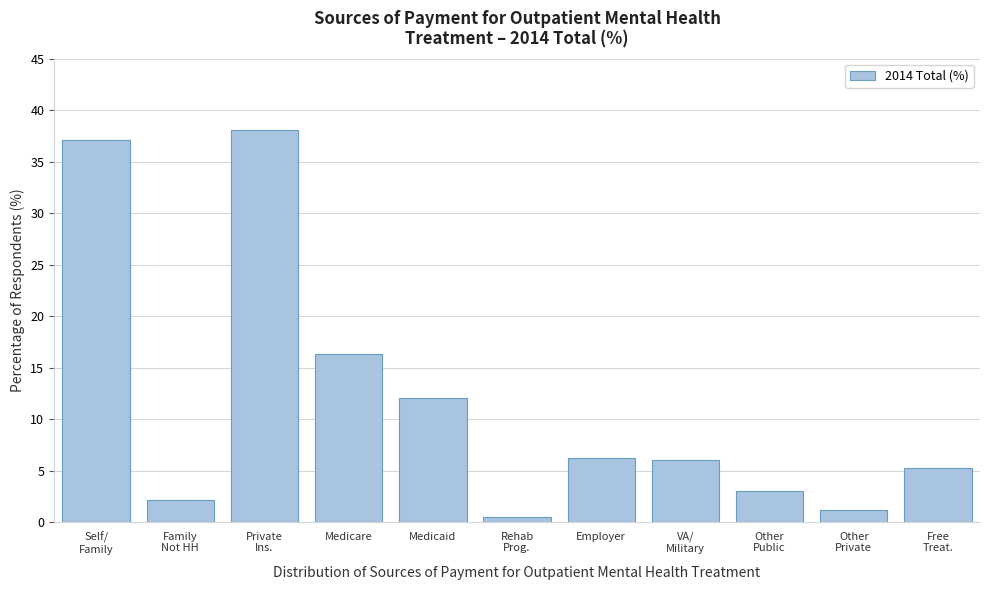

Reading left to right, list all the values displayed in this chart.

37.1	2.2	38.1	16.3	12.1	0.5	6.2	6.0	3.0	1.2	5.3